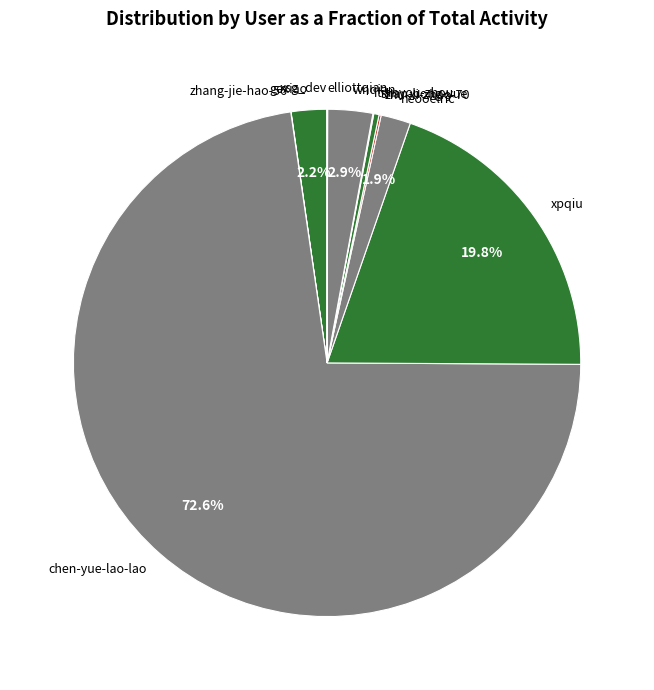

What portion of the pie excludes neooelric?

98.1%